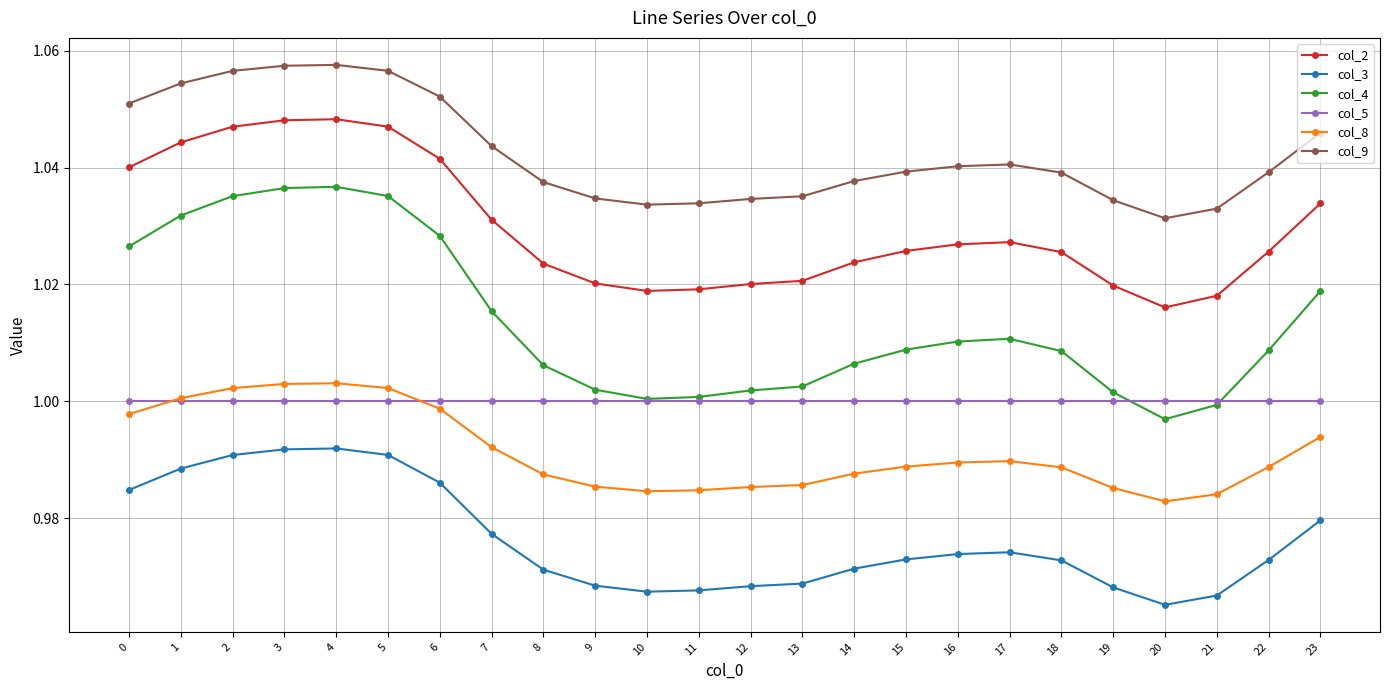

At which label does col_4 reach its minimum?

20